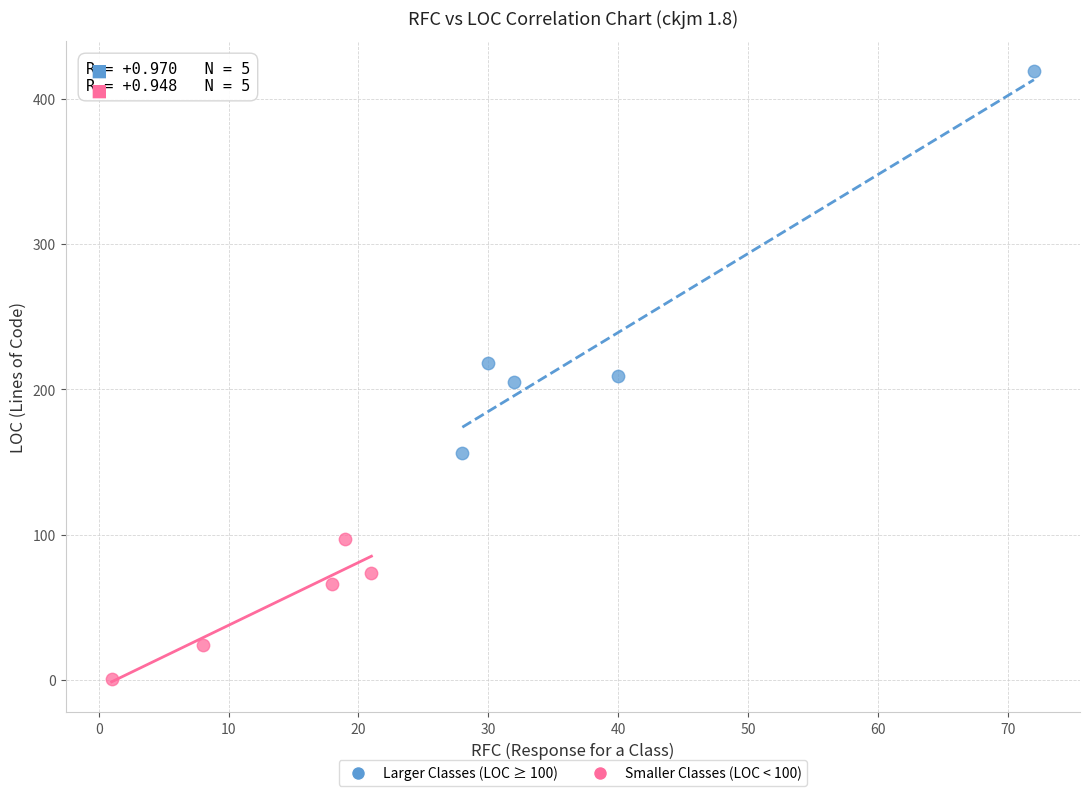

Which series contains the highest Y value?

Larger Classes (LOC ≥ 100)